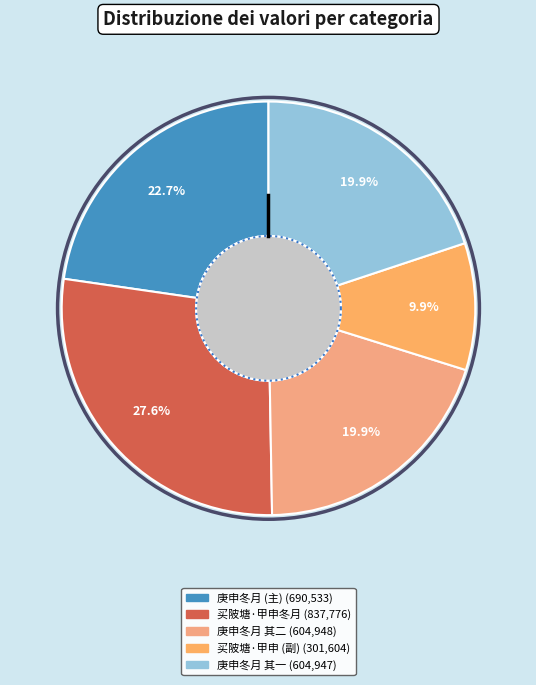

What is the ratio of the value at 买陂塘·甲申冬月大雪，在鸠江趸船同宋南生作 to the value at 庚申冬月旧寮杨昆林右辖粤东时久病未能展谒辛酉春二月以诗代书驰候 其二?

1.4